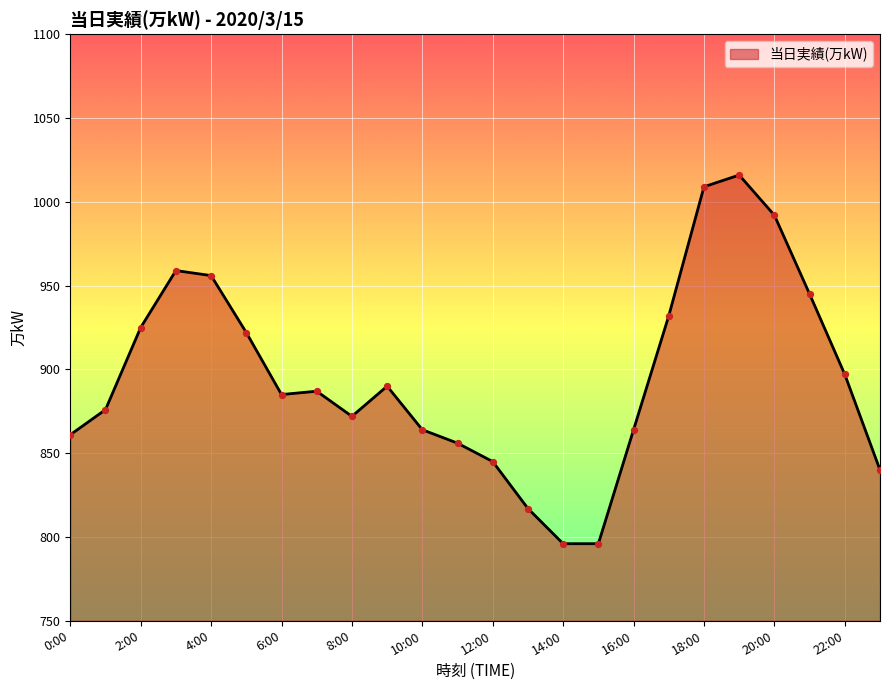

What is the change in value from 0:00 to 12:00?

-16